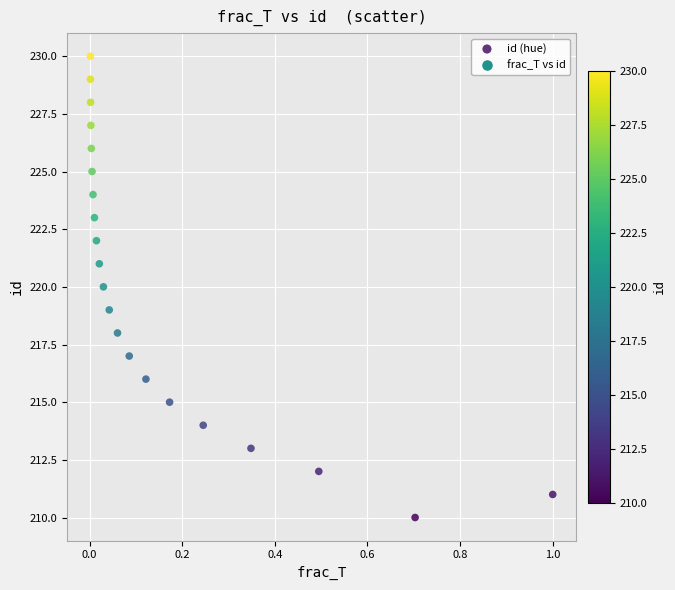

What is the range of Y values (max minus min)?

20